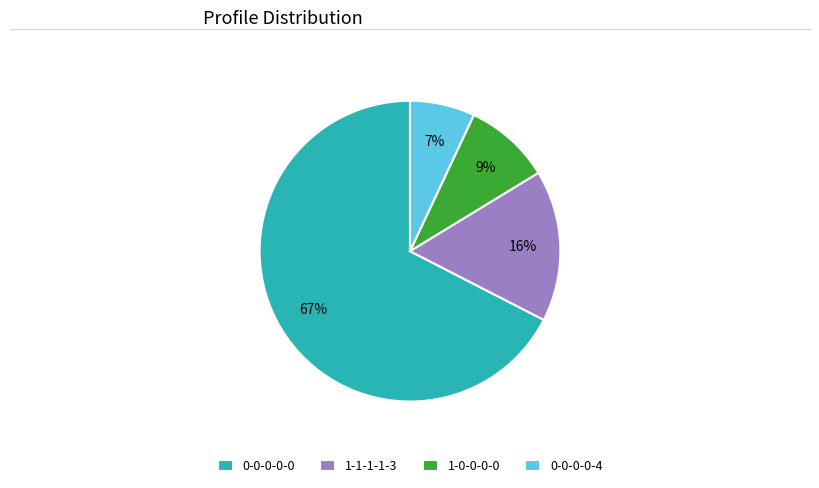

Approximately how many times larger is the value at 0-0-0-0-4 compared to 0-0-0-0-0?

0.1